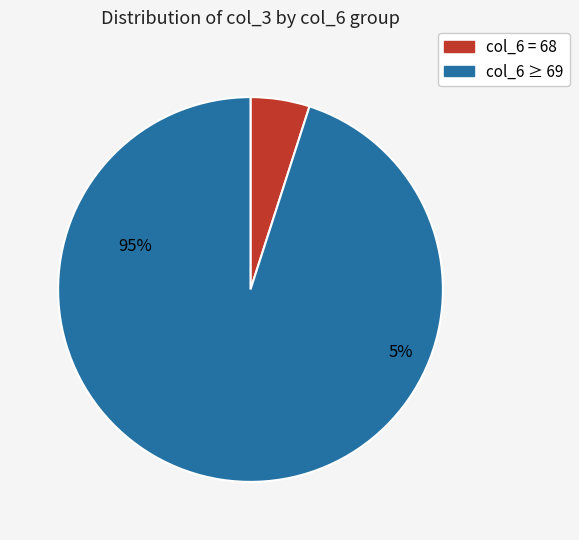

True or false: 71 accounts for 15% of the total.

False